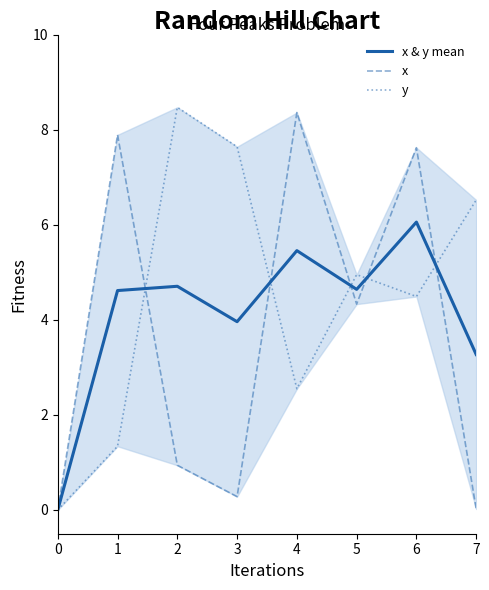

Is the value of y at 1 greater than the value of x at 7?

Yes